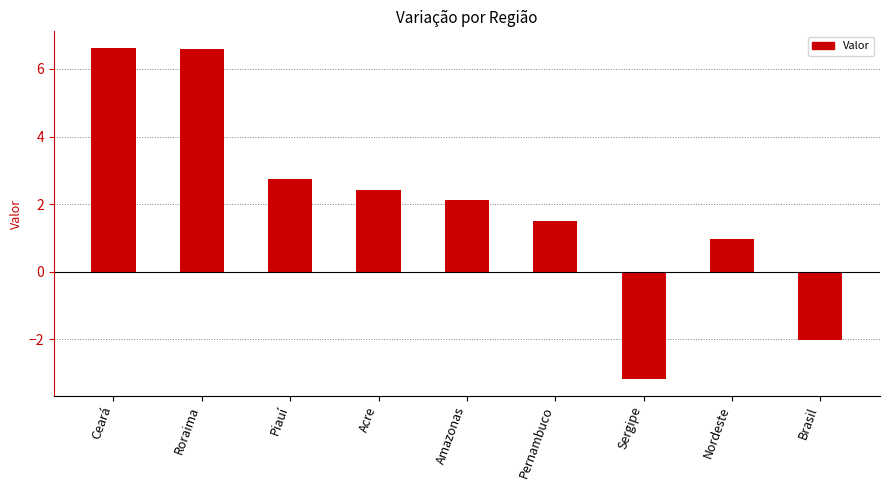

What is the greatest value displayed?

6.6